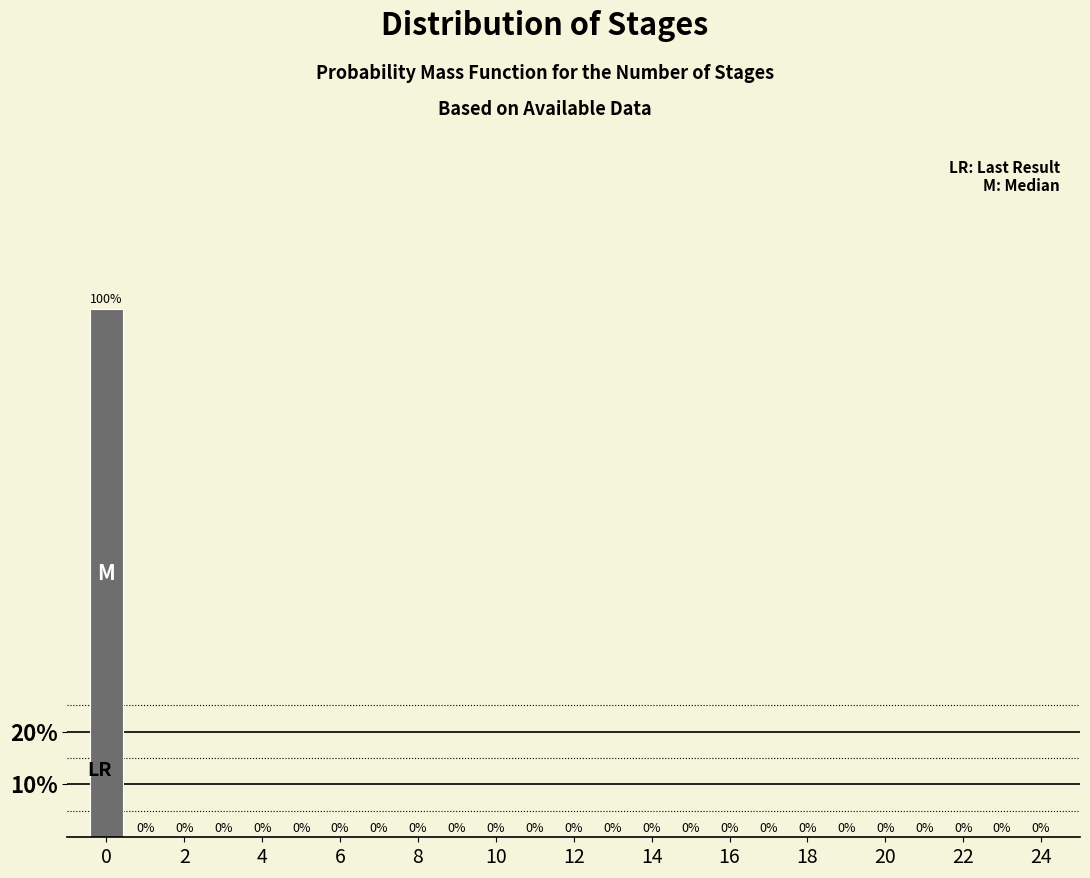

Over which range of the x-axis is the bar tallest?

-0.5 to 0.5